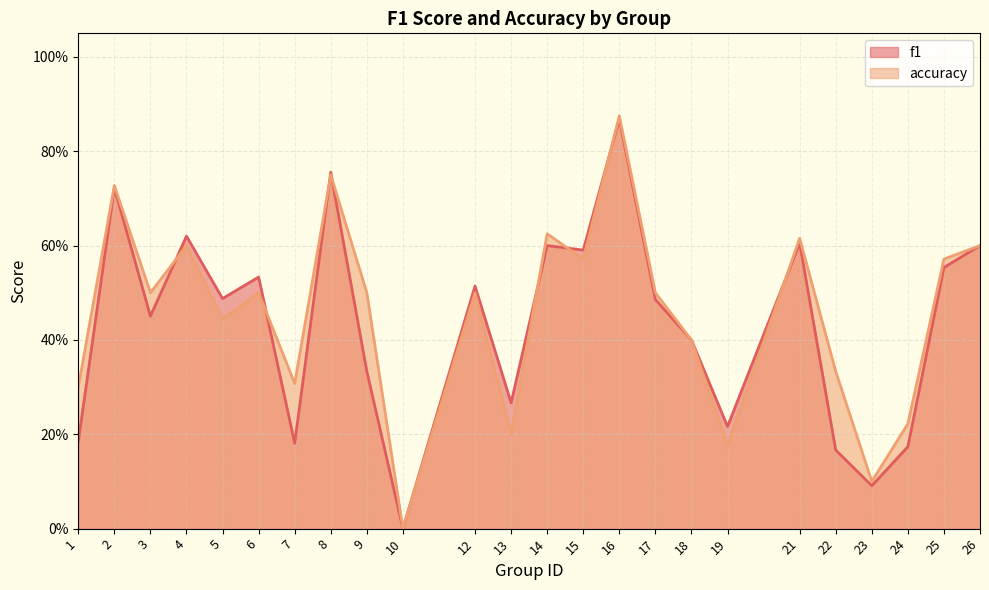

Is the value of accuracy at 7 greater than the value of f1 at 23?

Yes